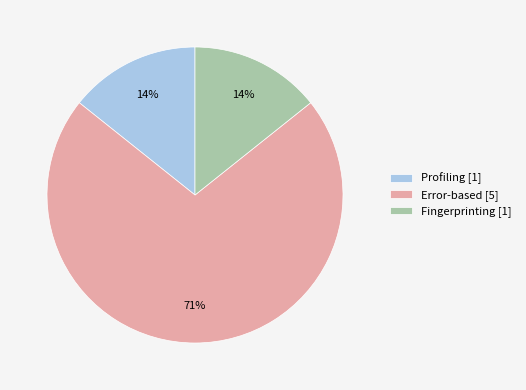

The Profiling slice represents 14% of the pie. True or false?

True